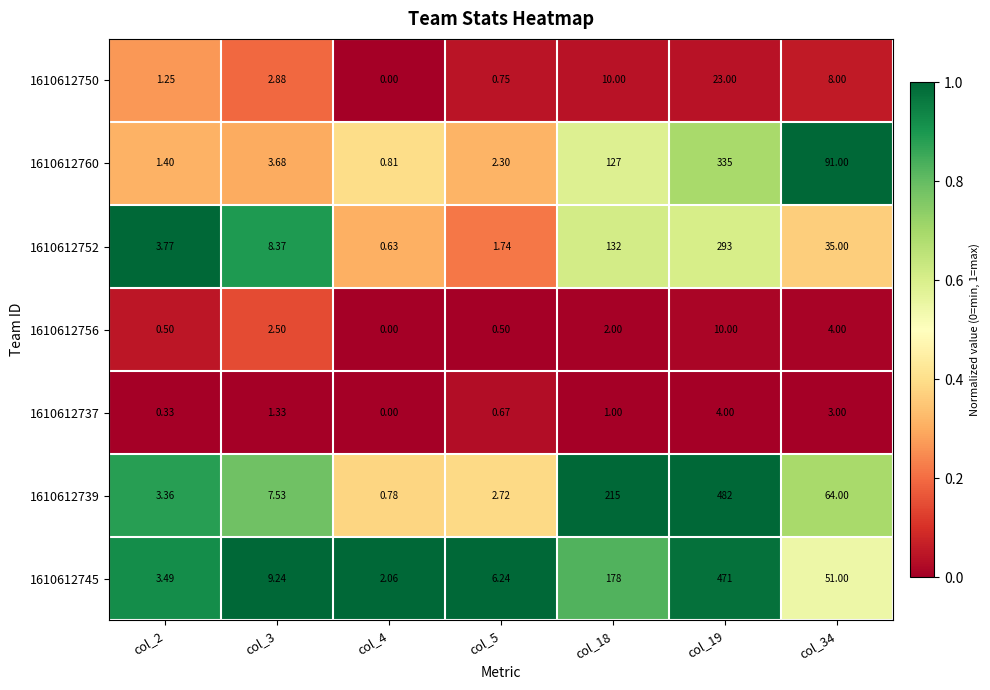

Is the value of 1610612737 at col_2 greater than the value of 1610612739 at col_34?

No